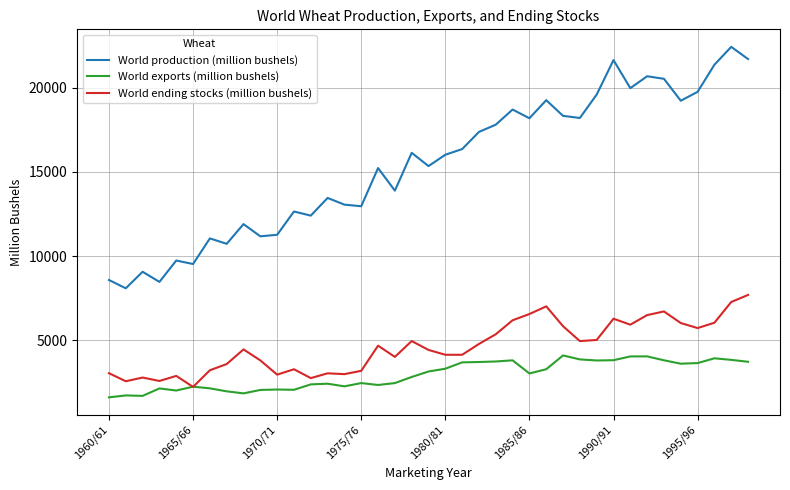

True or false: World production (million bushels) and World ending stocks (million bushels) intersect in this chart.

False